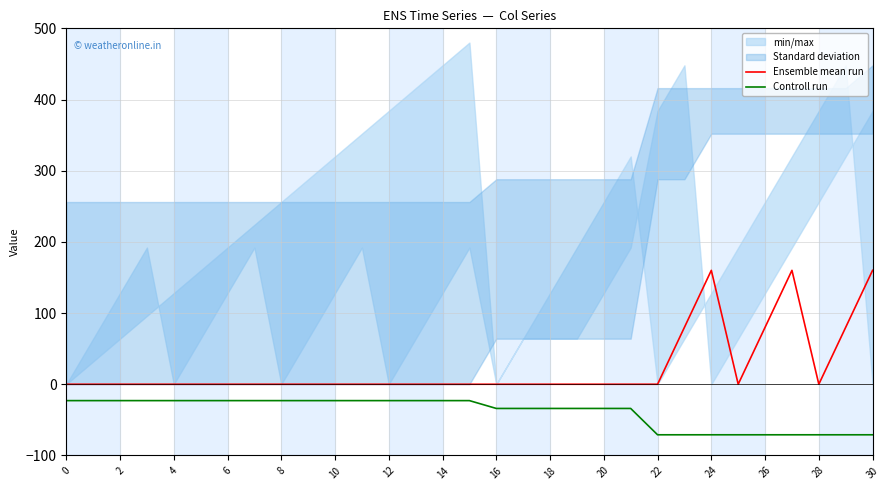

What is the difference between the maximum and second lowest values in the Ensemble mean run series?

160